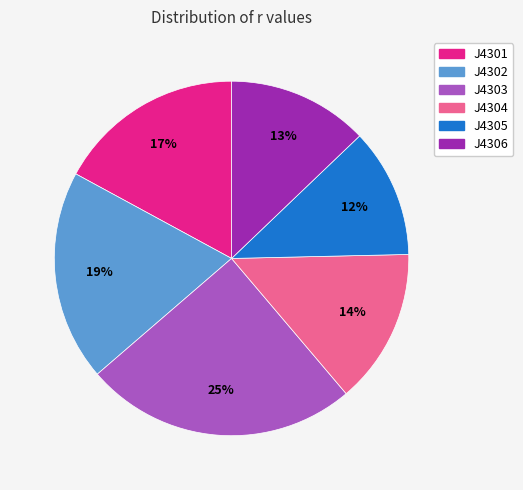

Do J4304 and J4305 together represent more than half of the pie?

No